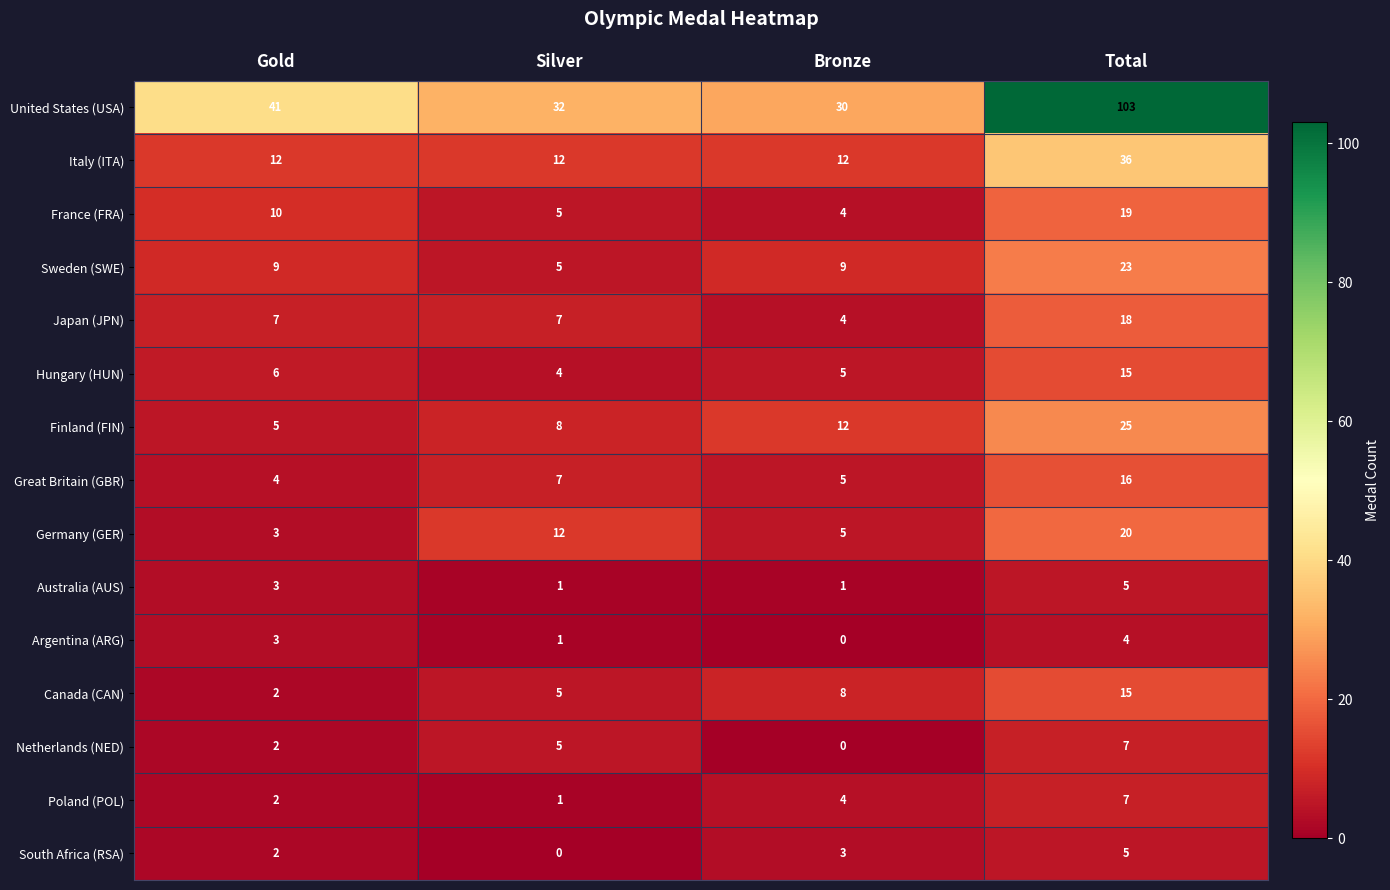

How many distinct data groups are displayed?

15